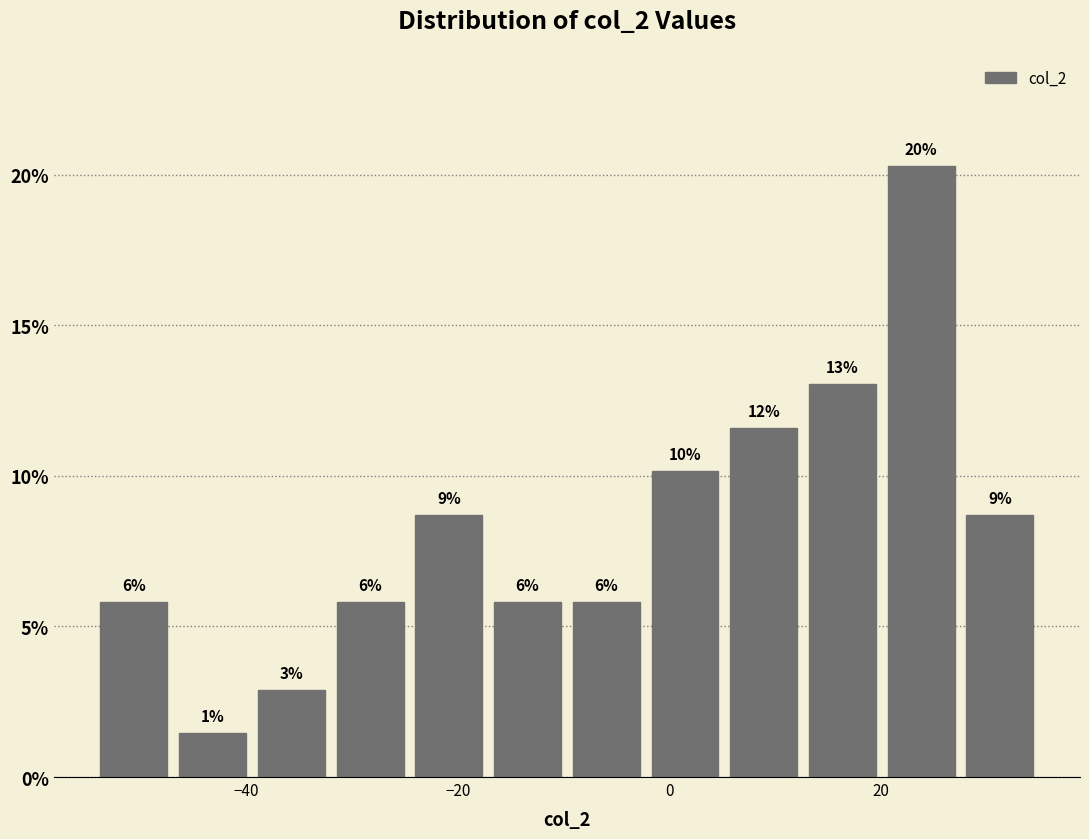

Read against the x-axis, roughly where is the centre of the tallest bar?

24